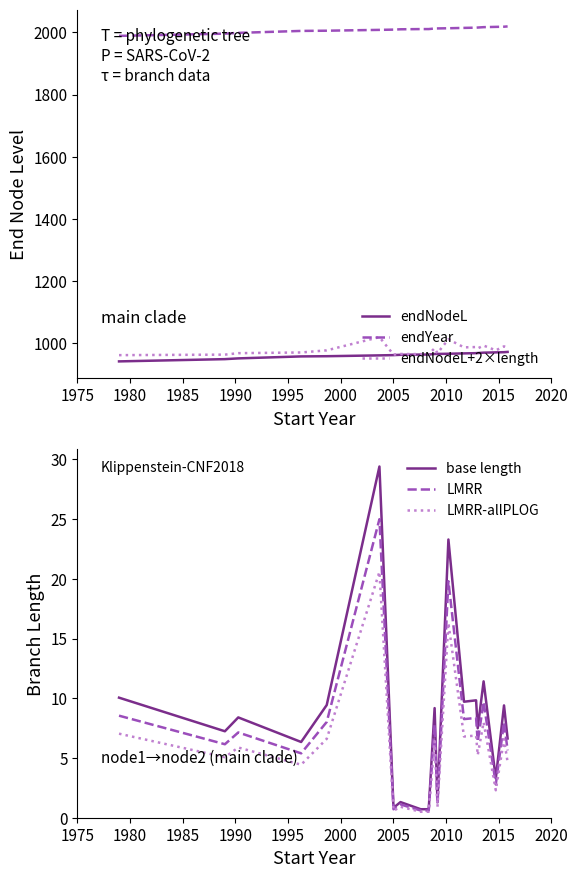

True or false: endNodeL and endYear cross at least once.

False